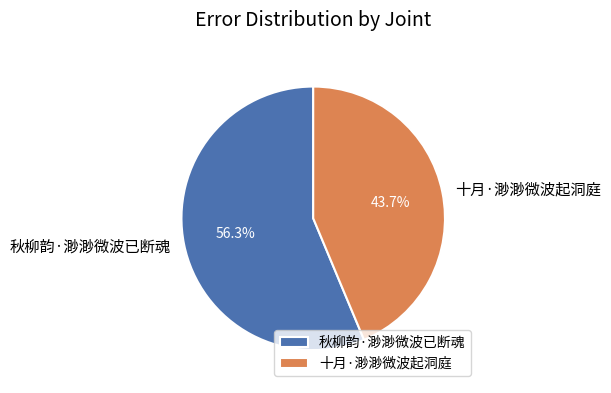

Do 秋柳韵·渺渺微波已断魂 and 十月·渺渺微波起洞庭 together represent more than half of the pie?

Yes